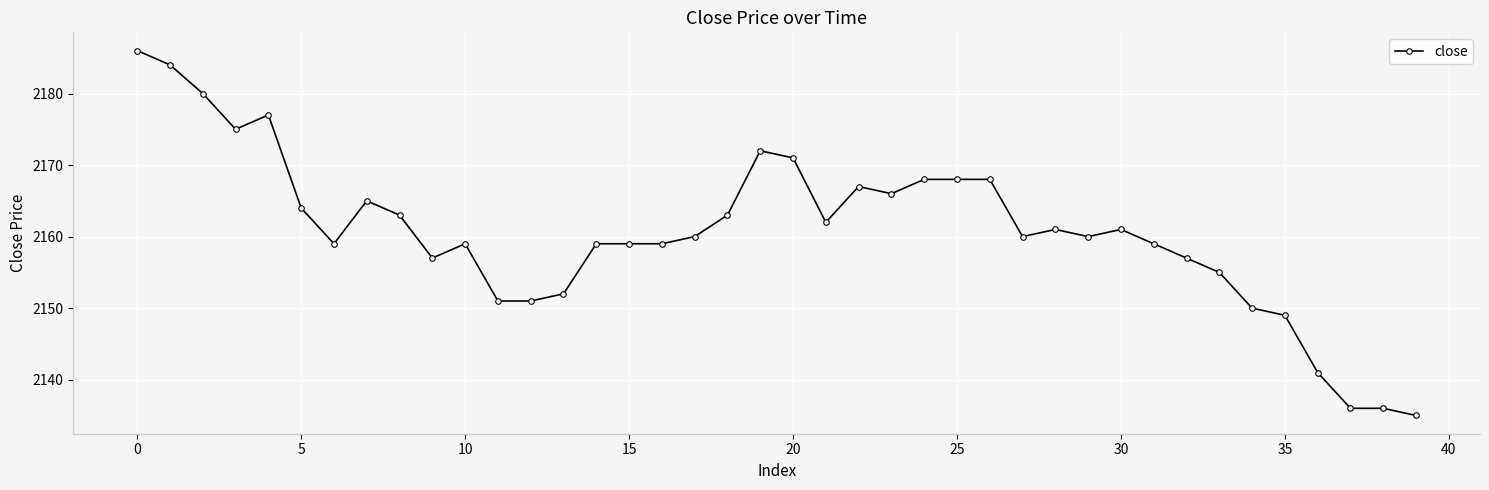

What is the difference between the maximum and minimum values?

51